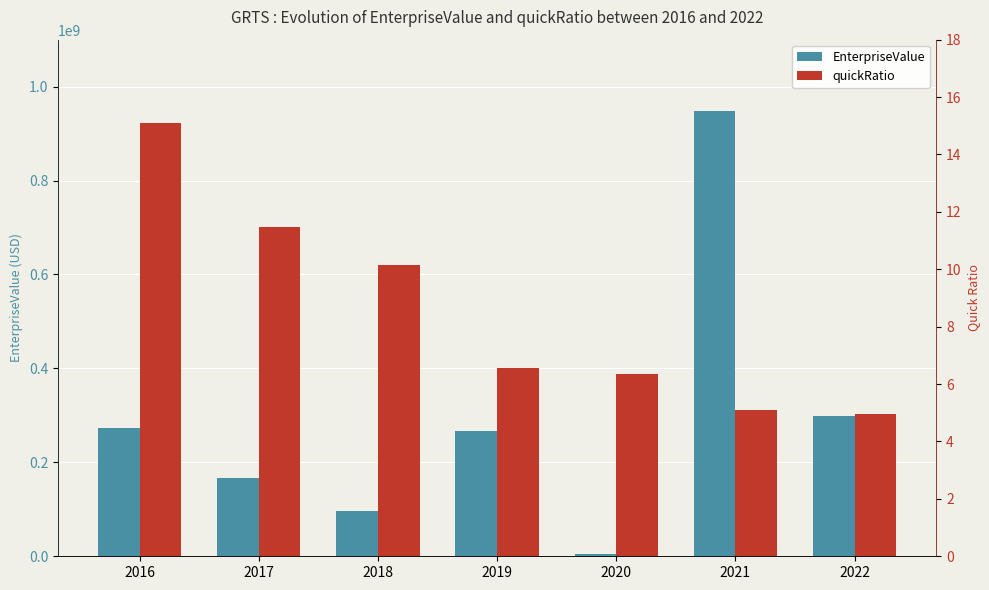

What is the value of the EnterpriseValue bar at the 3rd from the left?

96109891.5